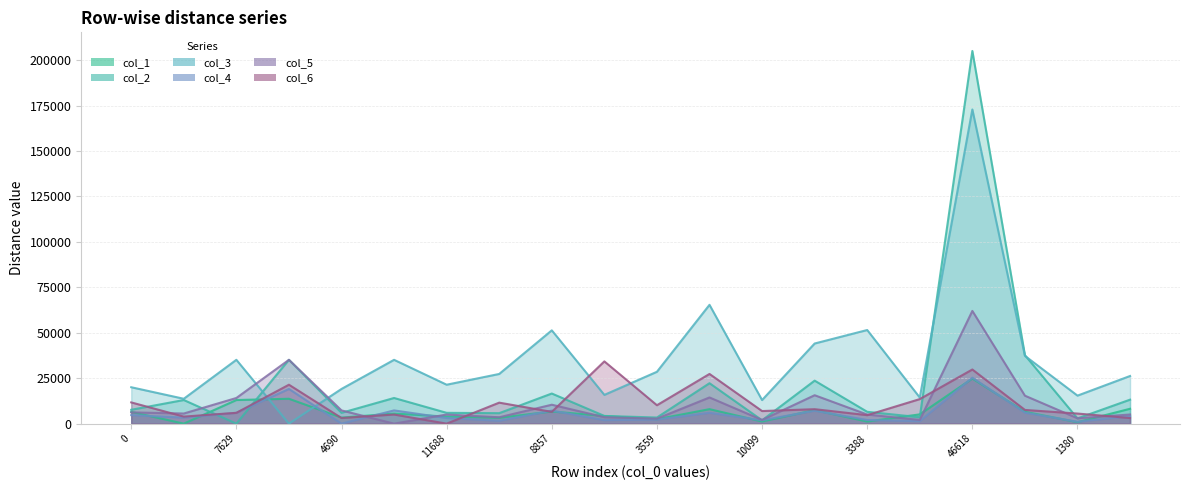

What is the sum of all col_4 values?

111150